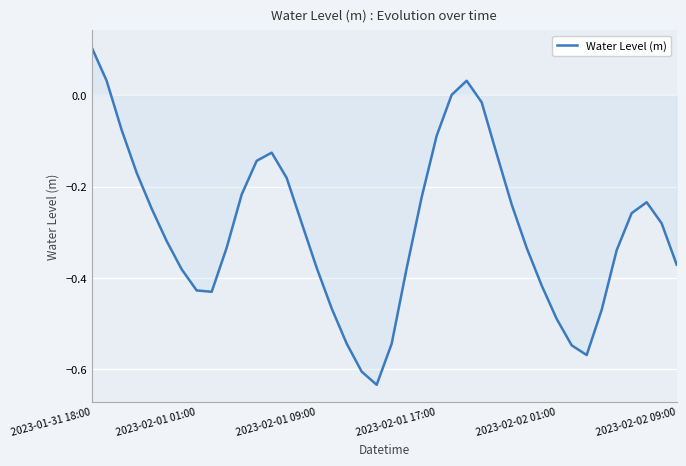

What is the difference between the maximum and minimum values?

0.7